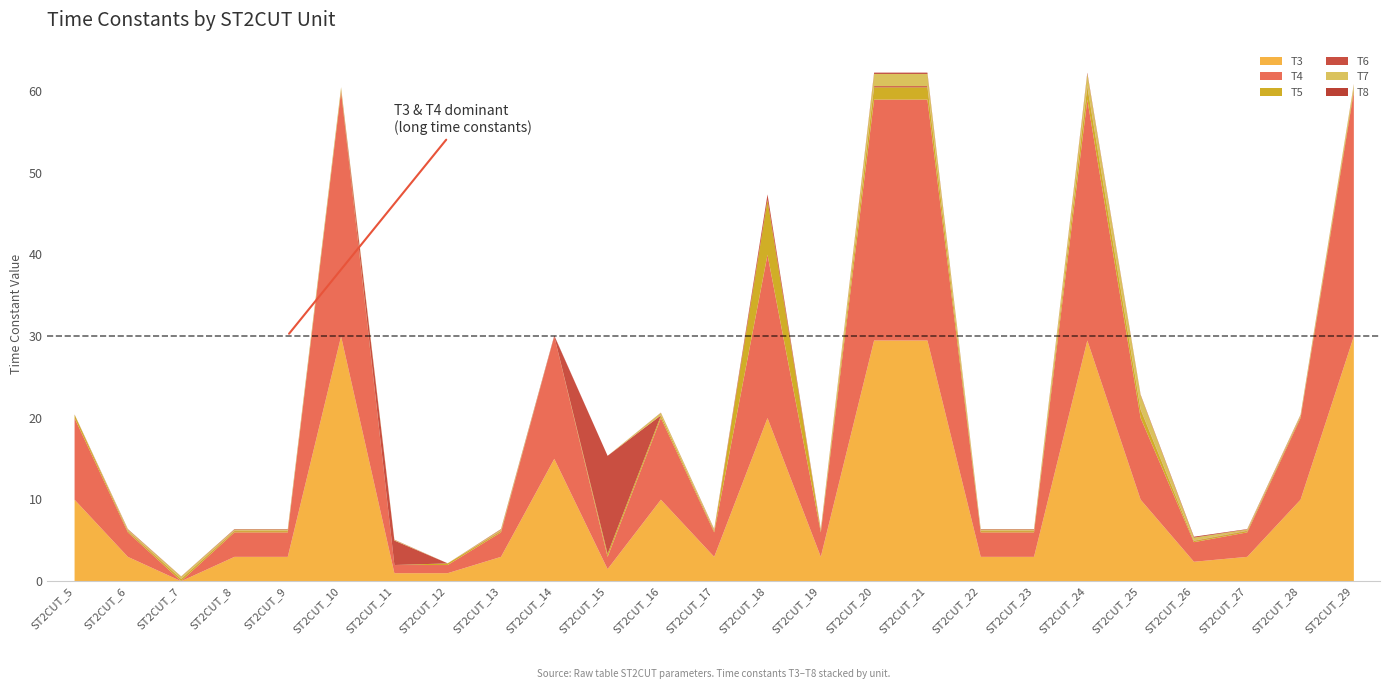

List the labels in order of T8 value, smallest first.

ST2CUT_5, ST2CUT_12, ST2CUT_15, ST2CUT_18, ST2CUT_10, ST2CUT_7, ST2CUT_11, ST2CUT_16, ST2CUT_6, ST2CUT_8, ST2CUT_9, ST2CUT_13, ST2CUT_17, ST2CUT_19, ST2CUT_22, ST2CUT_23, ST2CUT_27, ST2CUT_28, ST2CUT_29, ST2CUT_14, ST2CUT_25, ST2CUT_26, ST2CUT_20, ST2CUT_21, ST2CUT_24